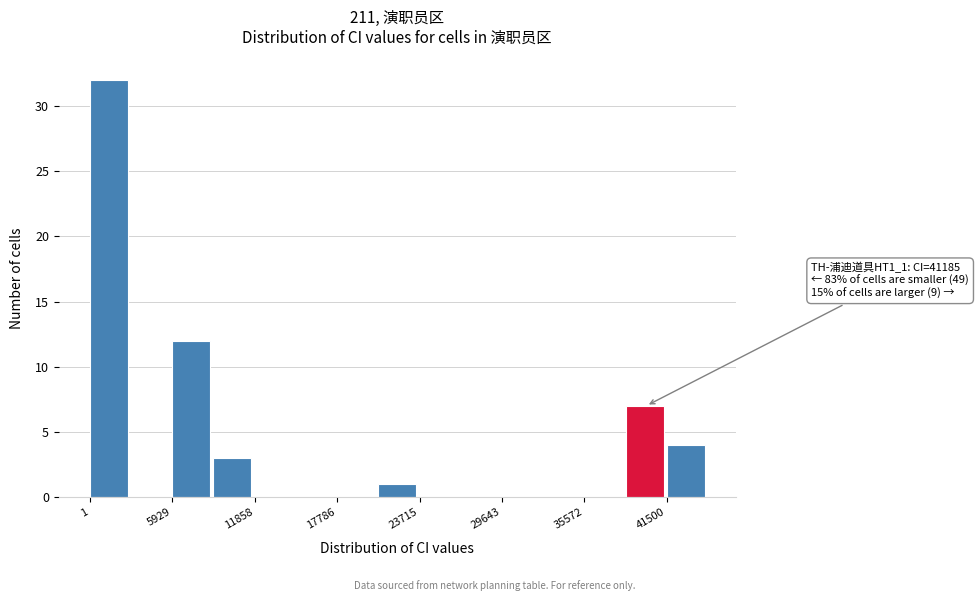

Read against the x-axis, roughly where is the centre of the tallest bar?

1000